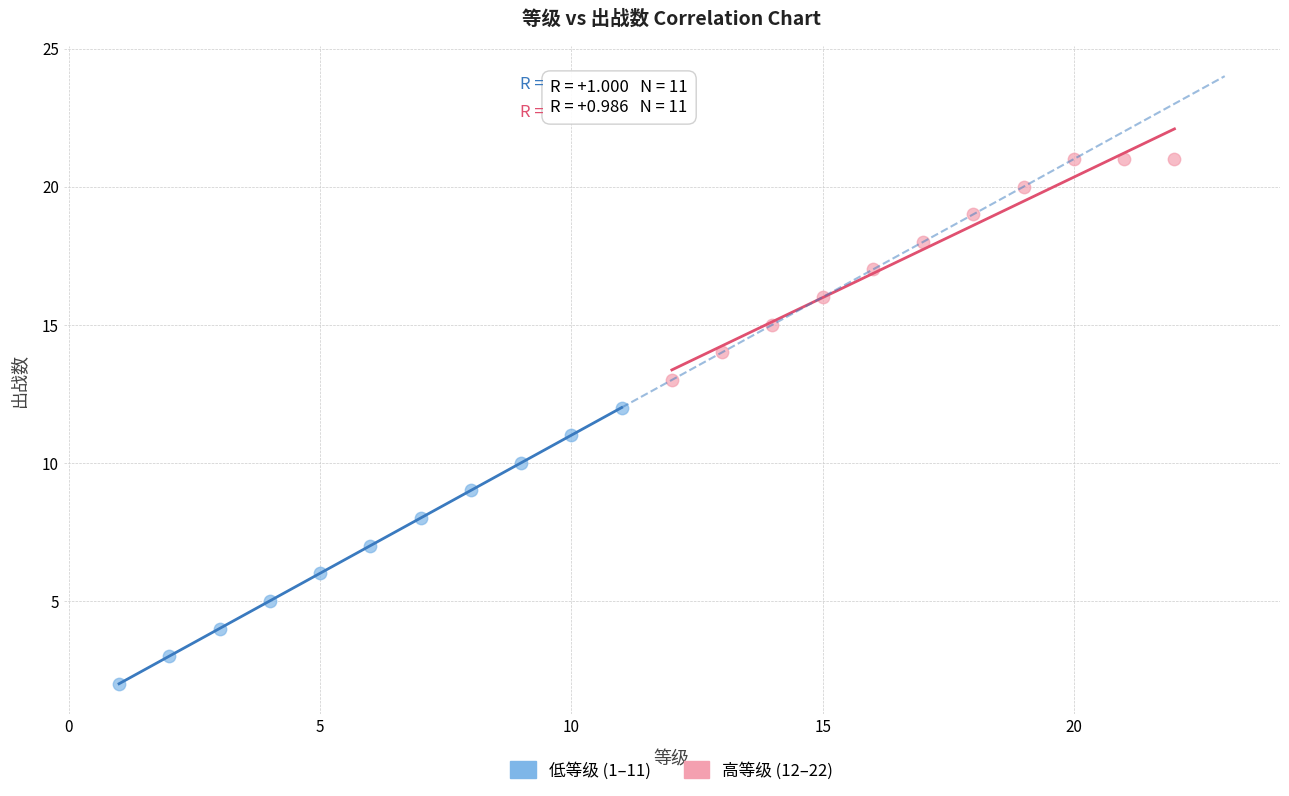

Which series reaches the maximum Y coordinate?

高等级 (12–22)